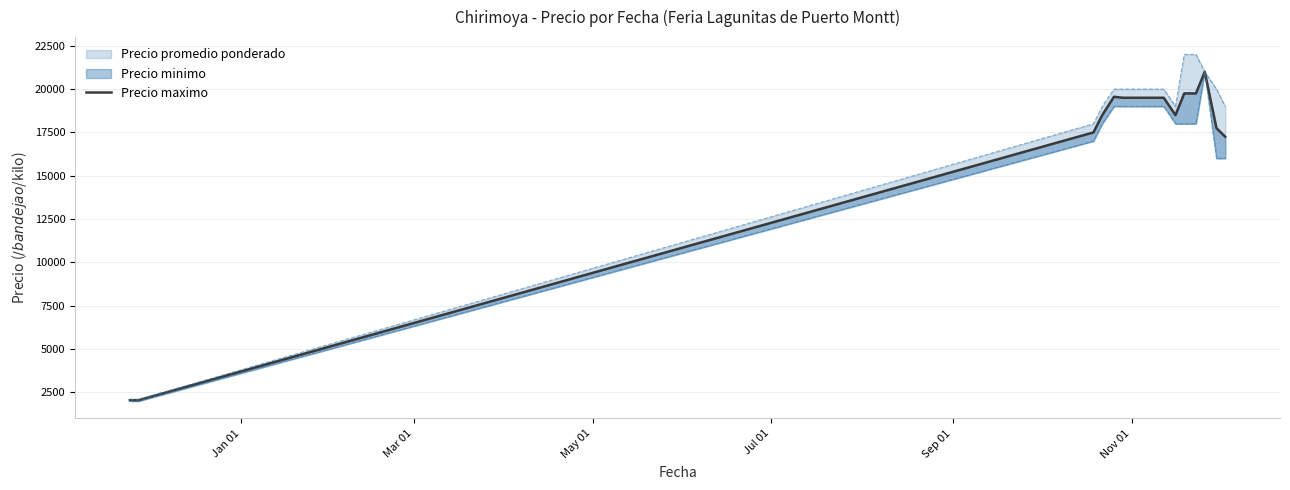

Is this an area chart (filled region under the line)?

No